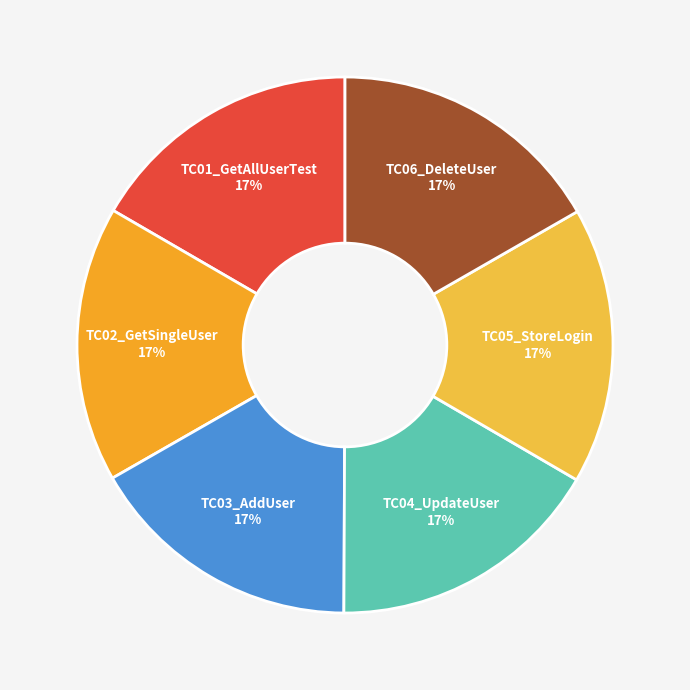

Count the number of slices in the pie.

6